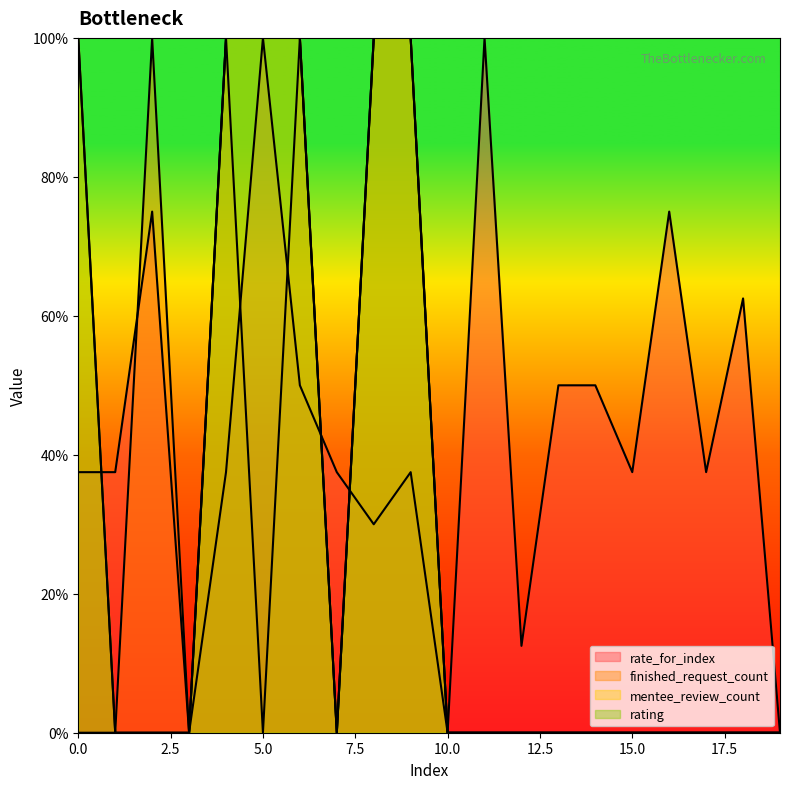

What is the value of the mentee_review_count point at the 9th from the left?

100.0